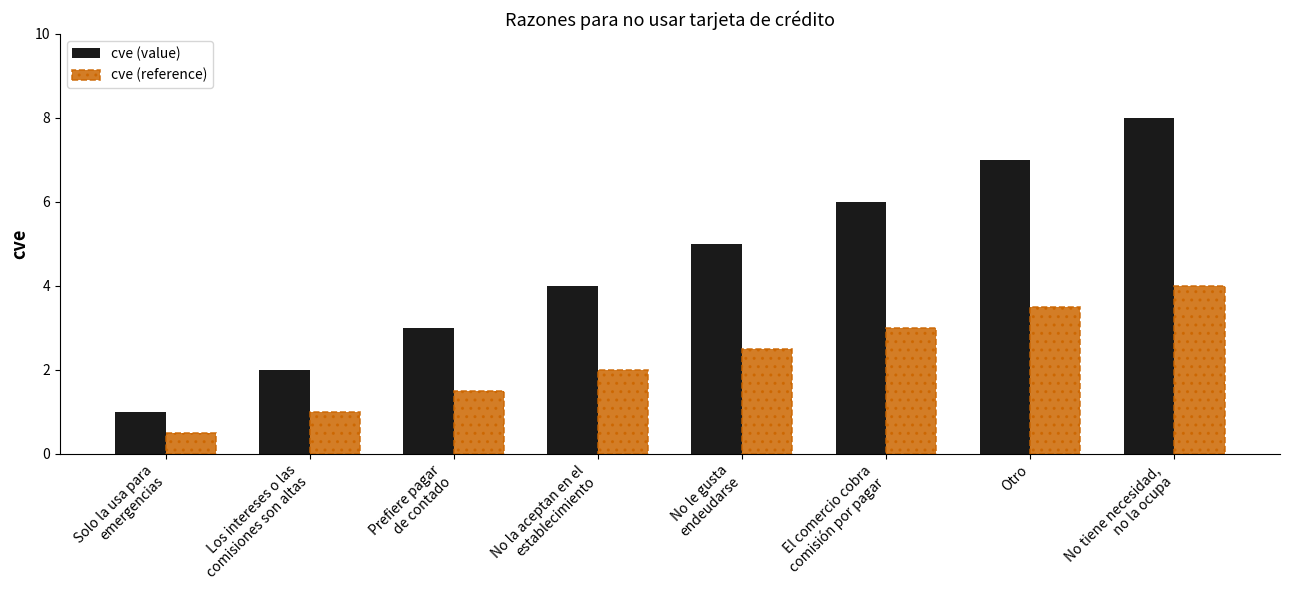

Reading left to right, transcribe all the data shown in this chart.

cve (value): 1.0	2.0	3.0	4.0	5.0	6.0	7.0	8.0
cve (reference): 0.5	1.0	1.5	2.0	2.5	3.0	3.5	4.0